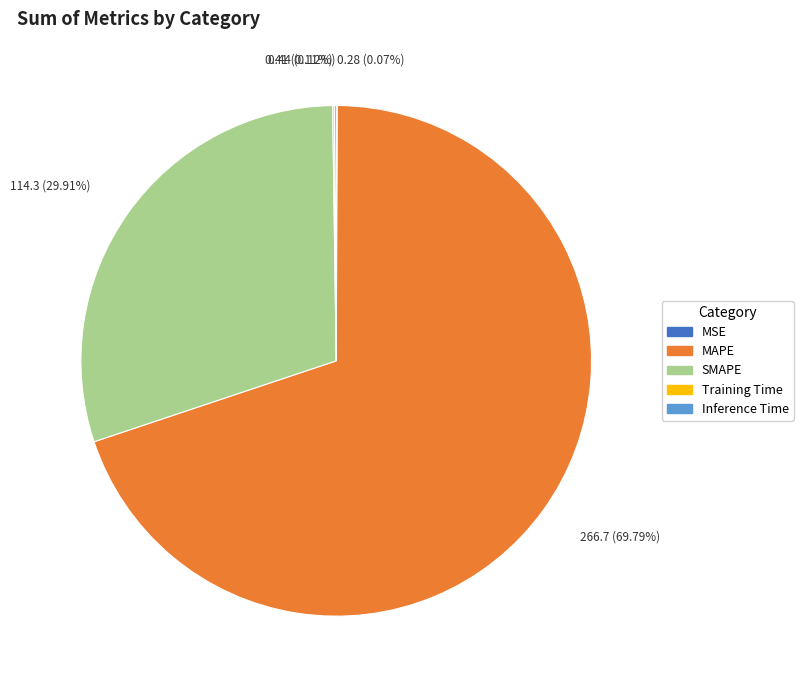

Which category has the biggest portion of the pie?

MAPE